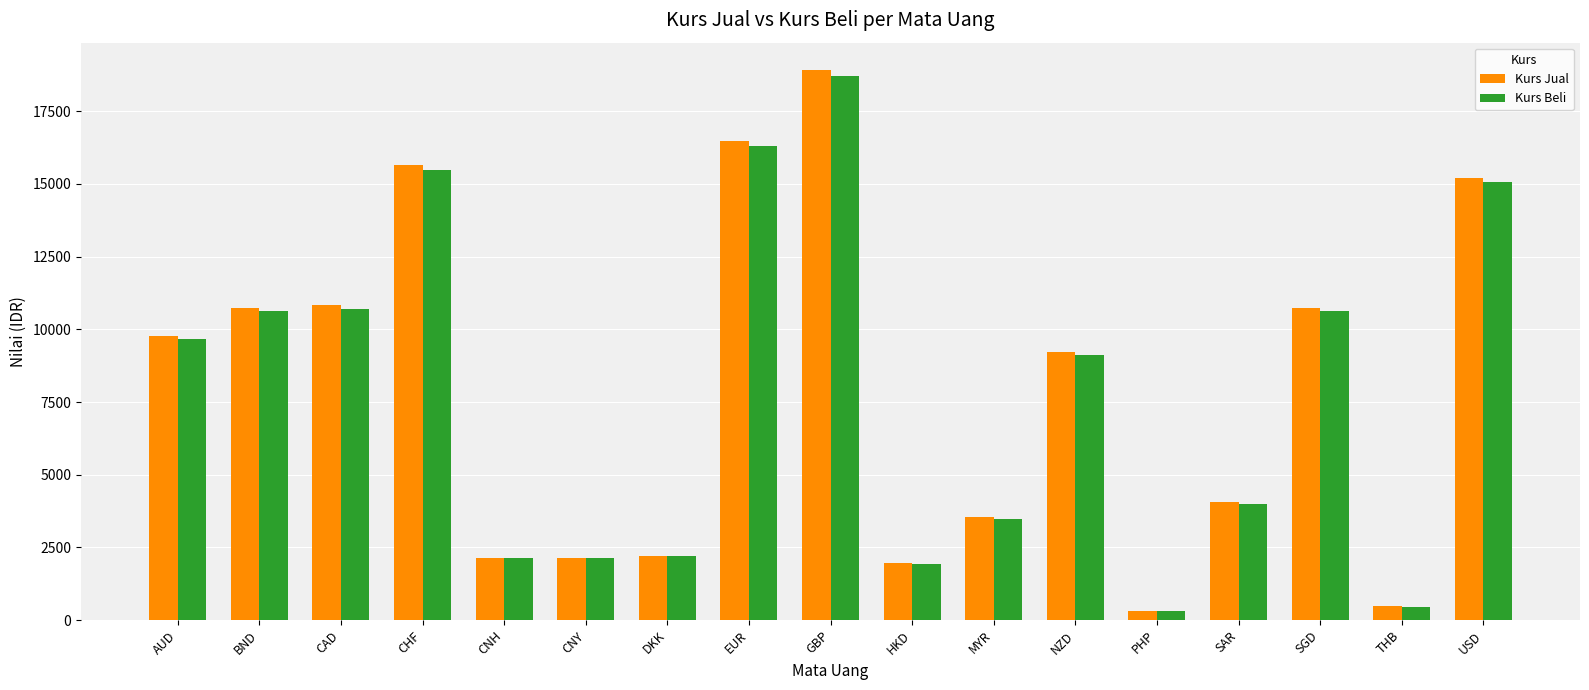

Between AUD and BND, which series saw the biggest shift?

Kurs Jual